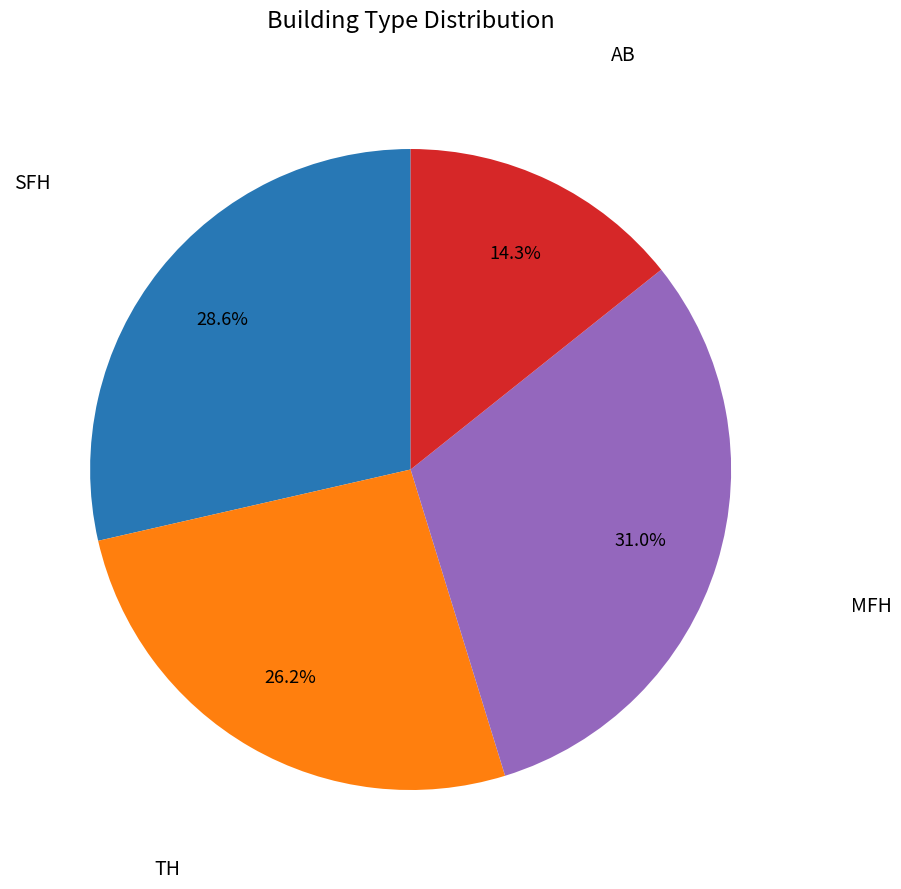

Is there any slice that represents more than half of the pie?

No